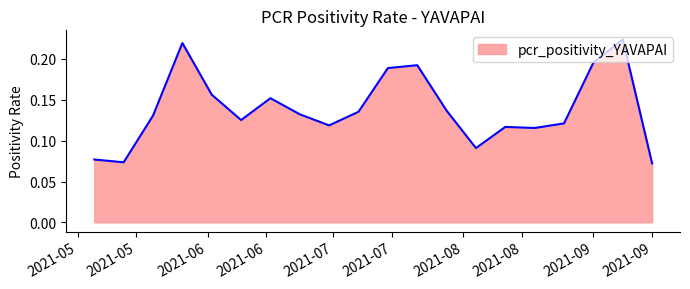

Does the chart display data point markers on the line(s)?

No